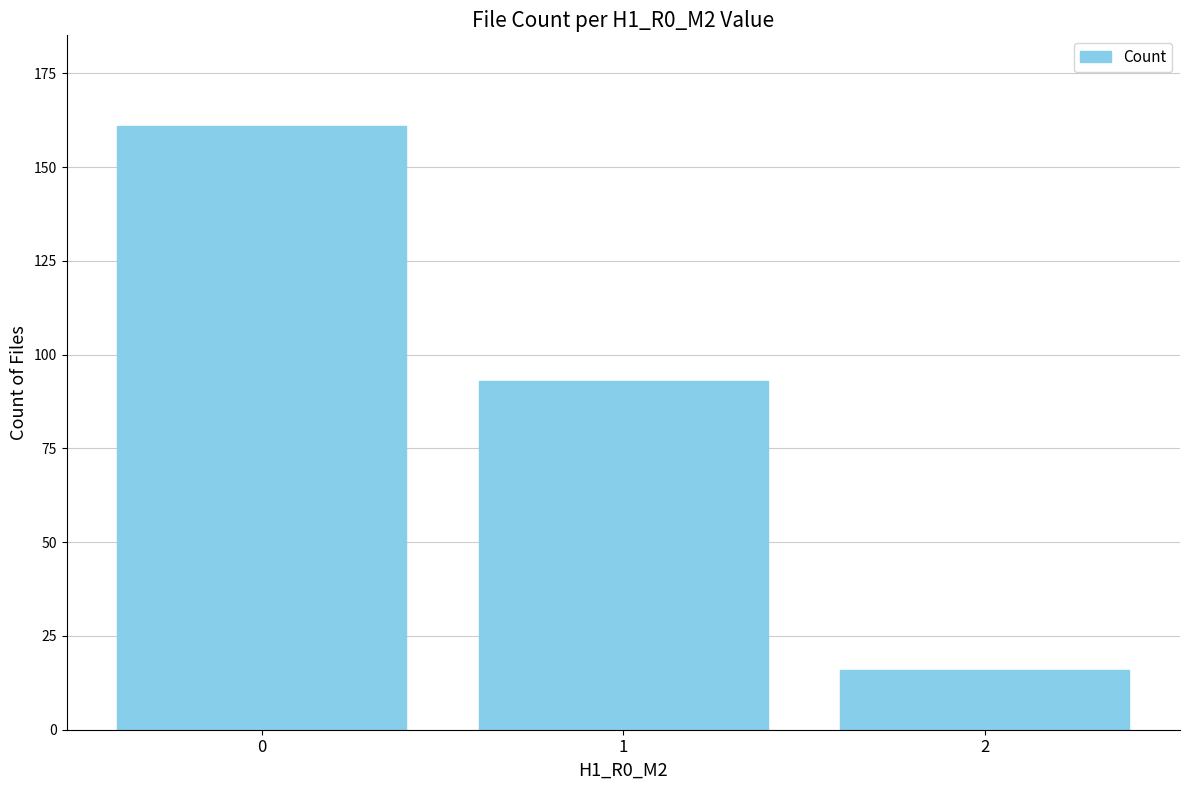

Is it true that the value at 0 is 63?

False